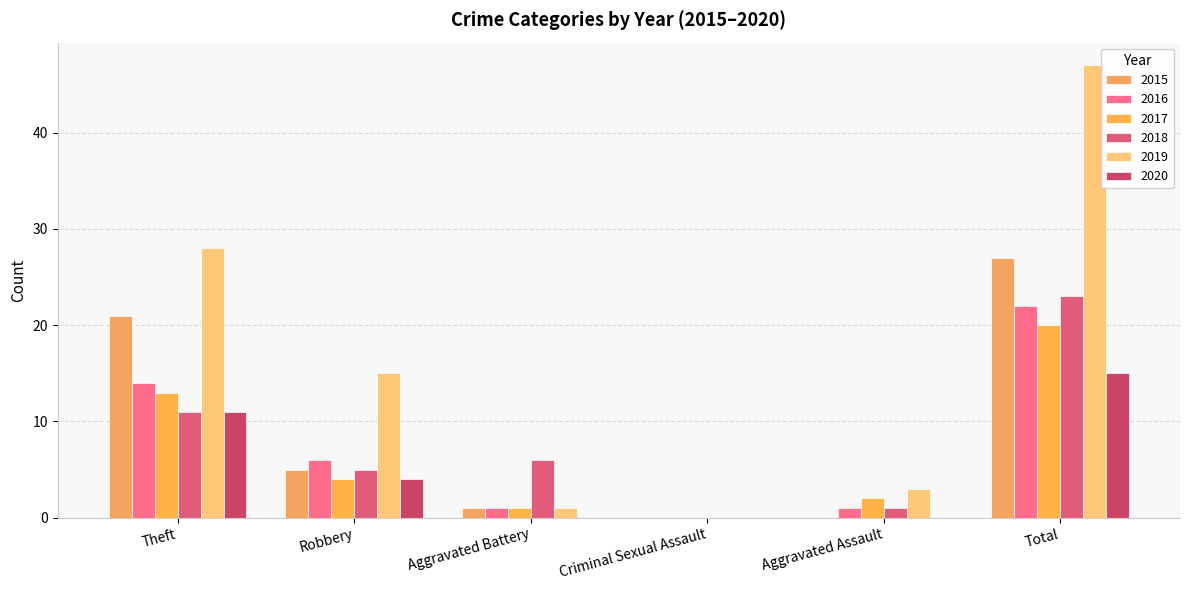

What is the highest value of the 2016 series?

22